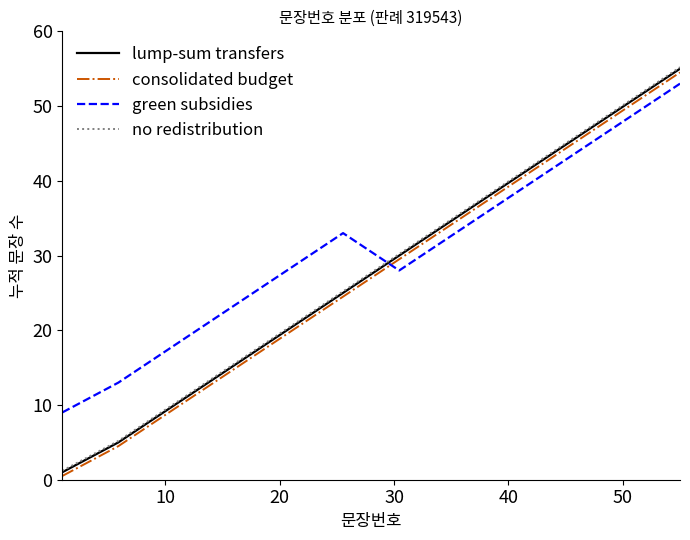

What is the maximum value for green subsidies?

53.0